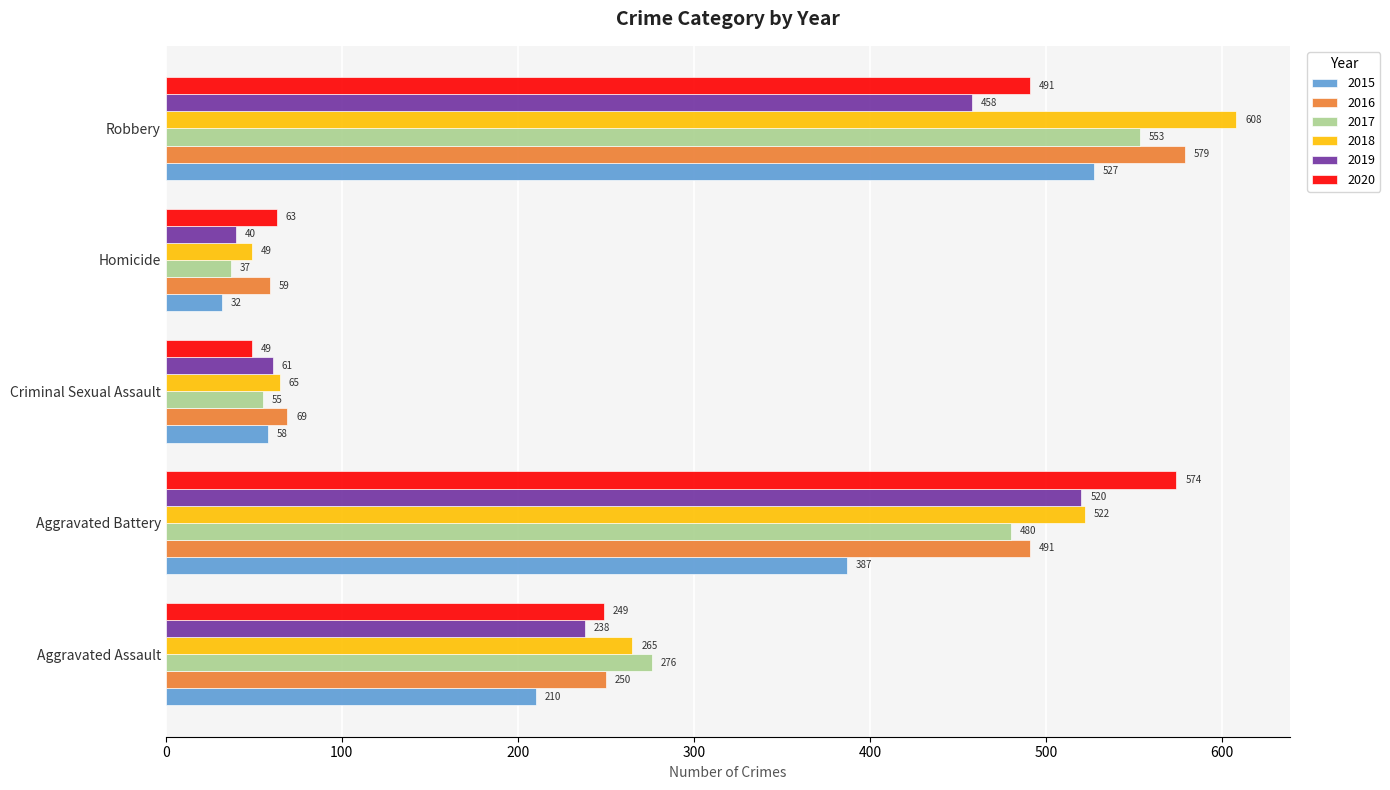

True or false: 2019 has a value of 12 at Homicide.

False